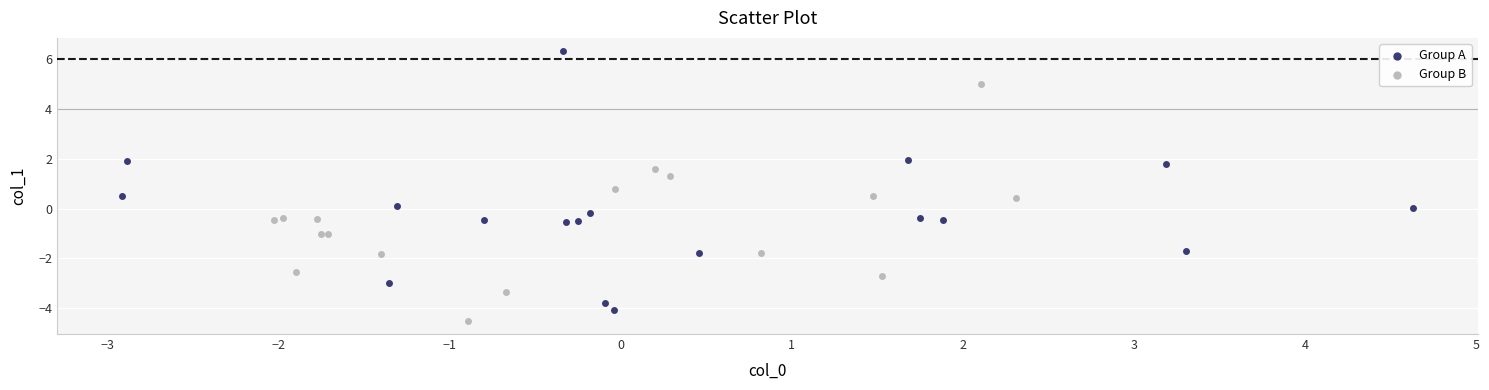

Which series has the largest Y range (max minus min)?

Group A